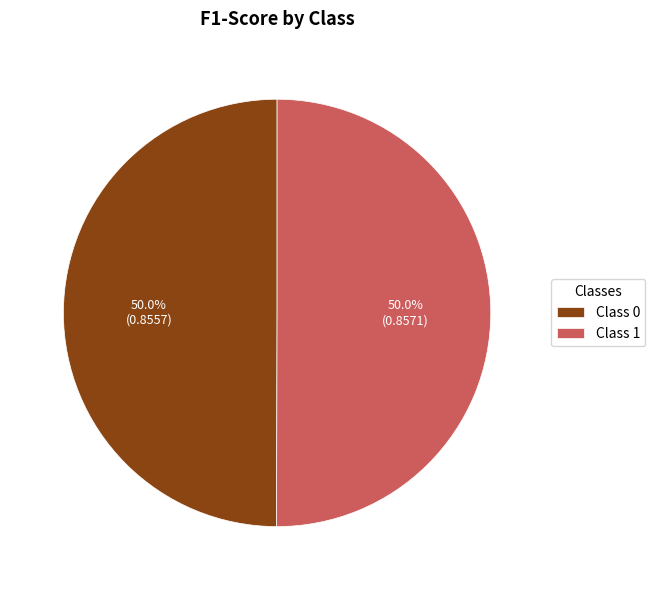

What percentage do Class 1 and Class 0 together represent?

100.0%